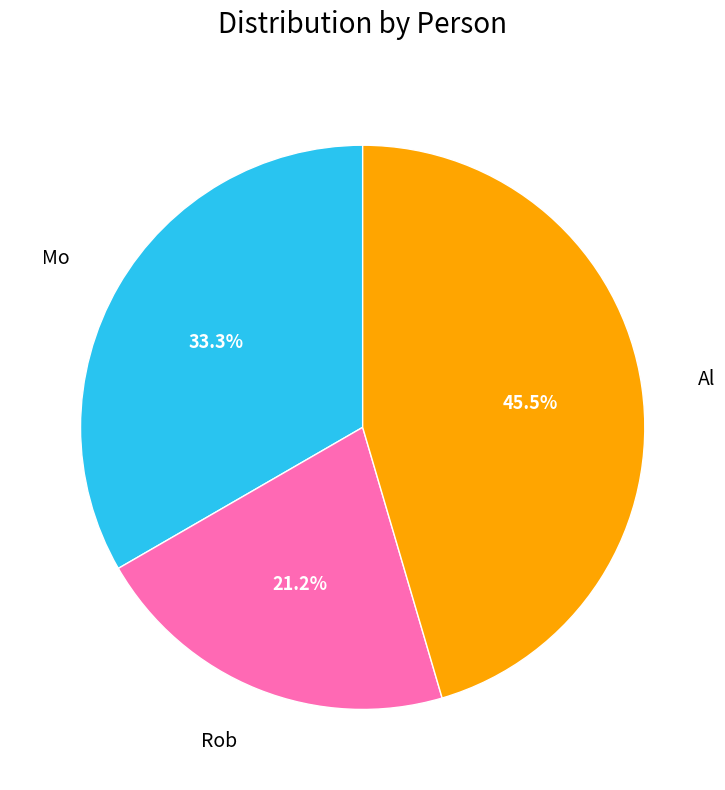

Does any single category account for the majority?

No